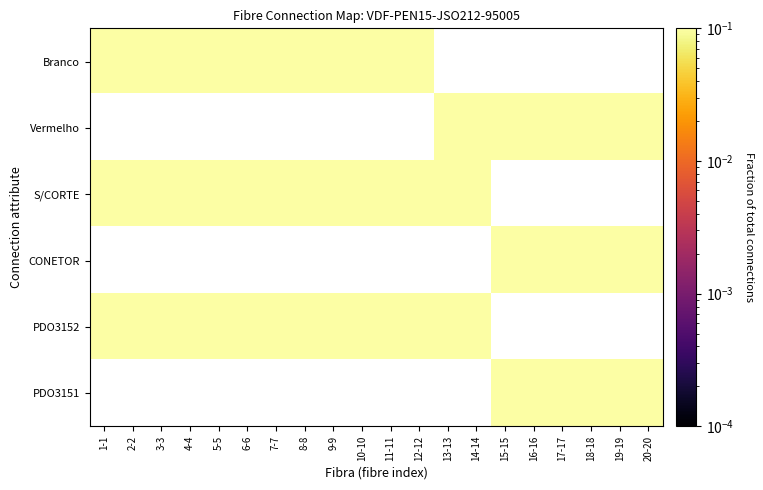

Rank the series at 20-20 from highest to lowest value.

Branco, Vermelho, S/CORTE, CONETOR, PDO3152, PDO3151